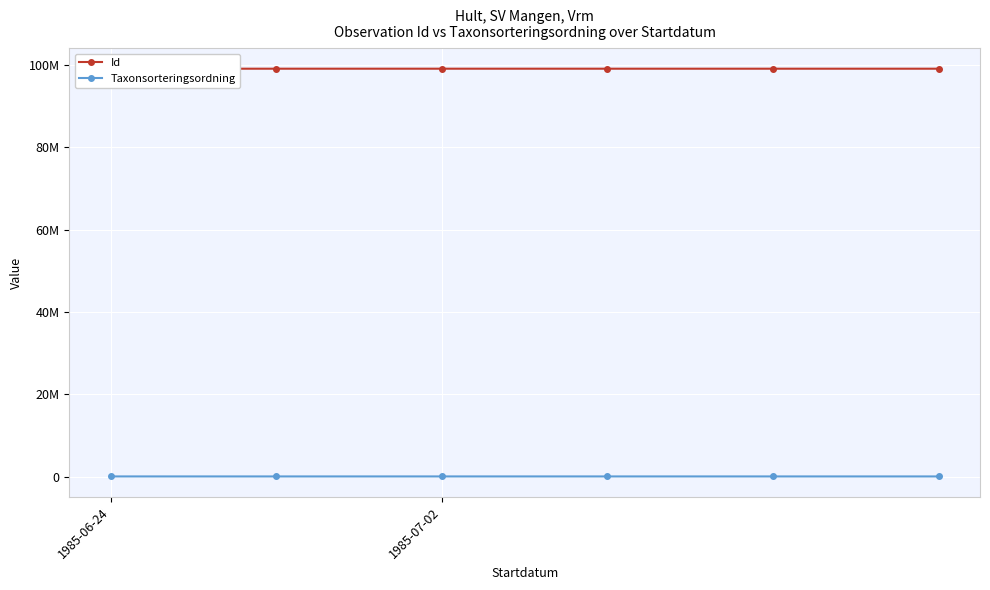

At which category is the sum across all series the highest?

2